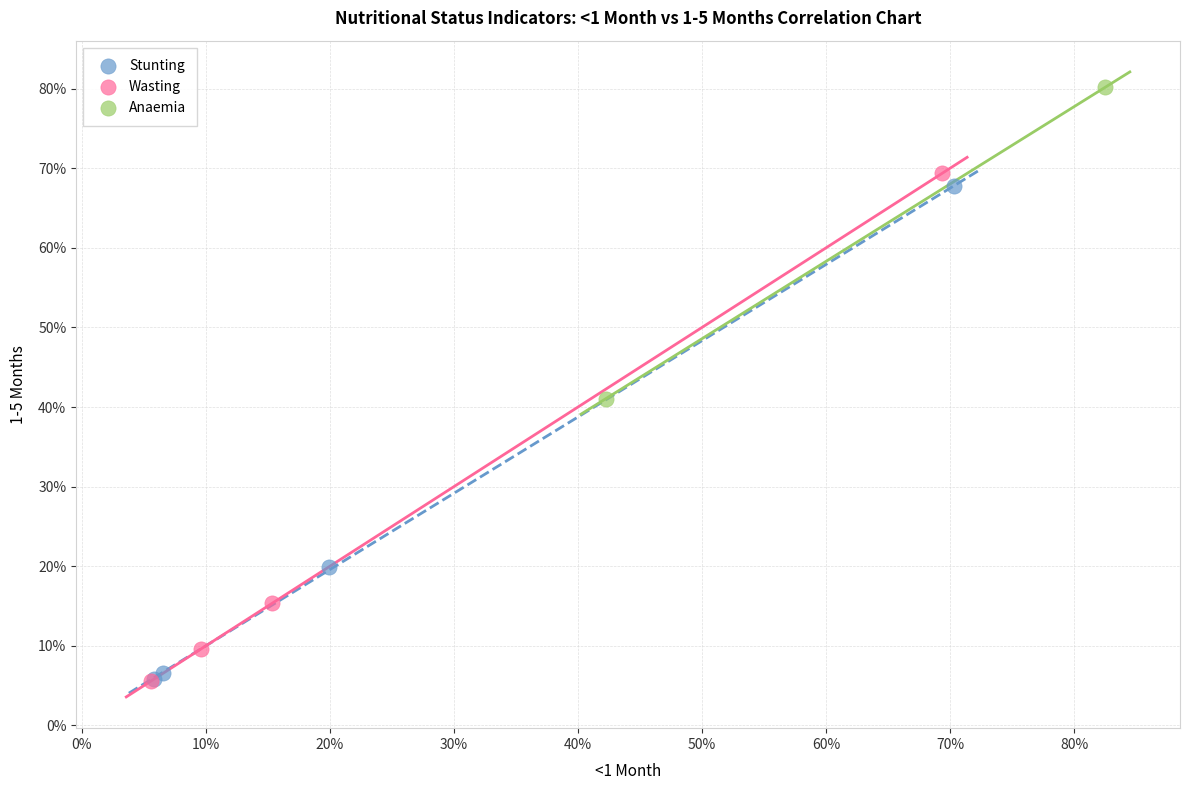

Which series contains the highest Y value?

Anaemia